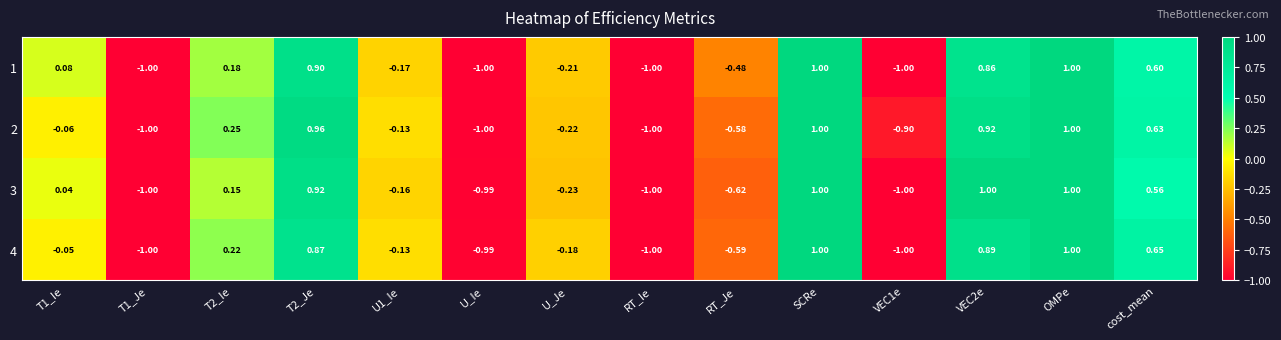

Count the number of categories in the chart.

14